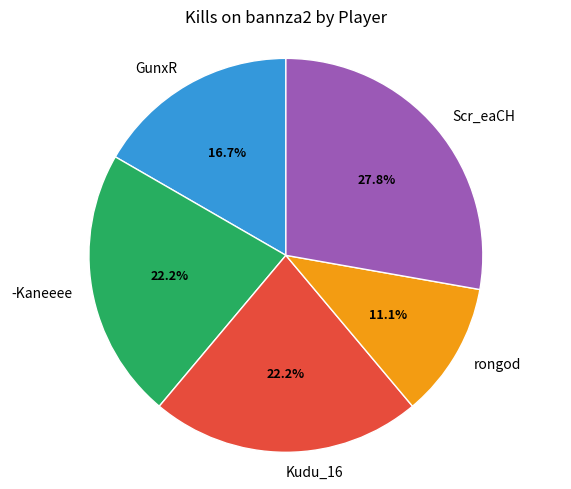

Count the number of slices in the pie.

5